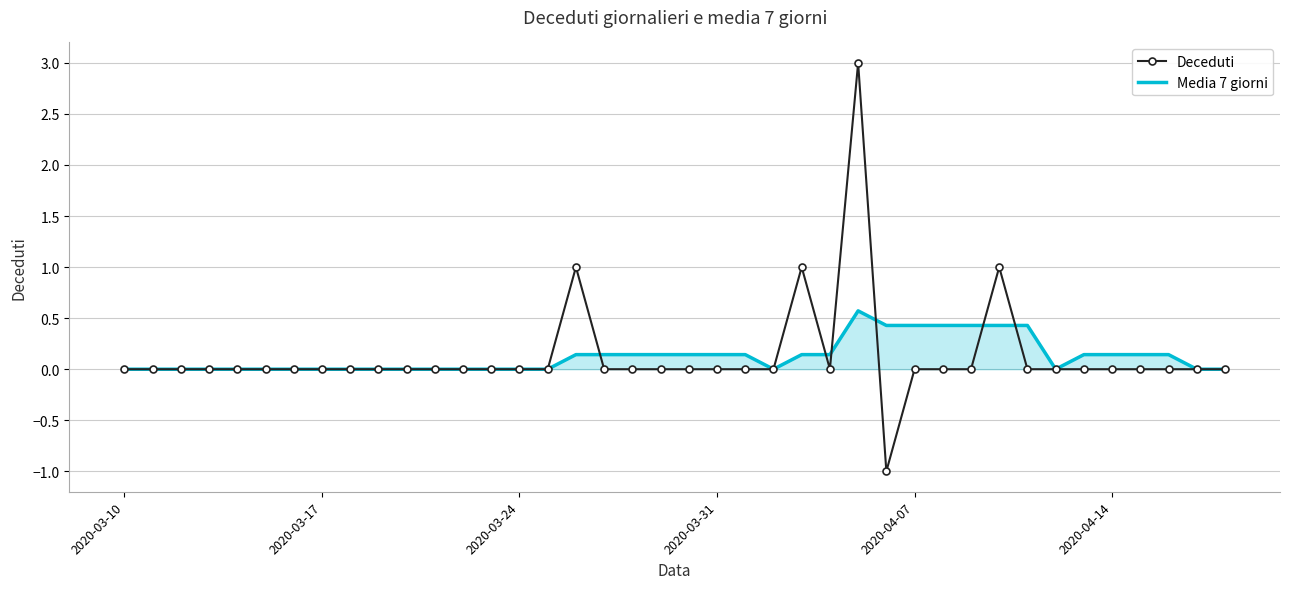

True or false: Deceduti and Media 7 giorni cross at least once.

True